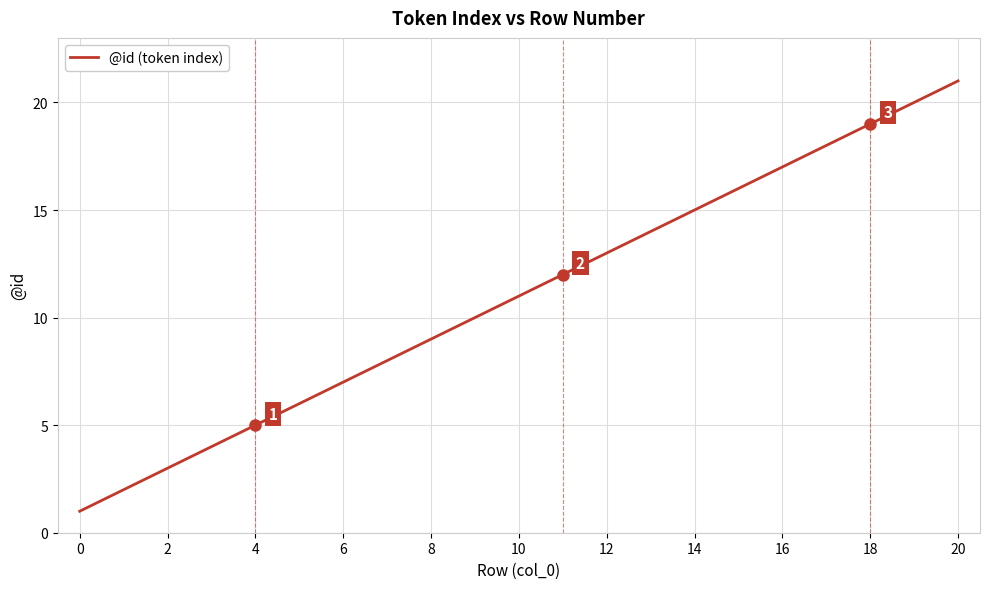

What is the minimum value shown in the chart?

1